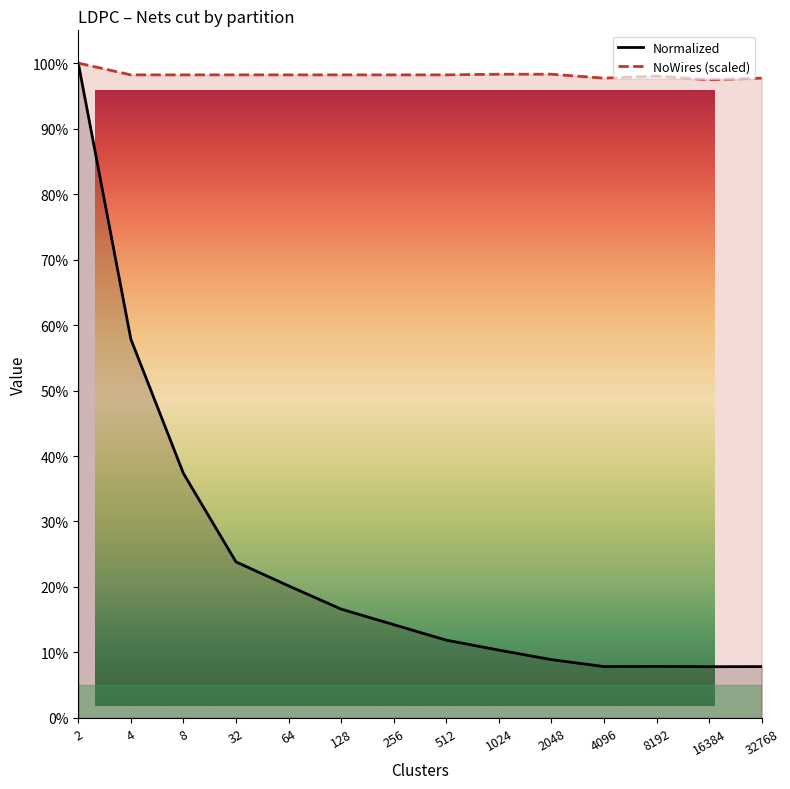

What is the average value of the Normalized series?

23.8